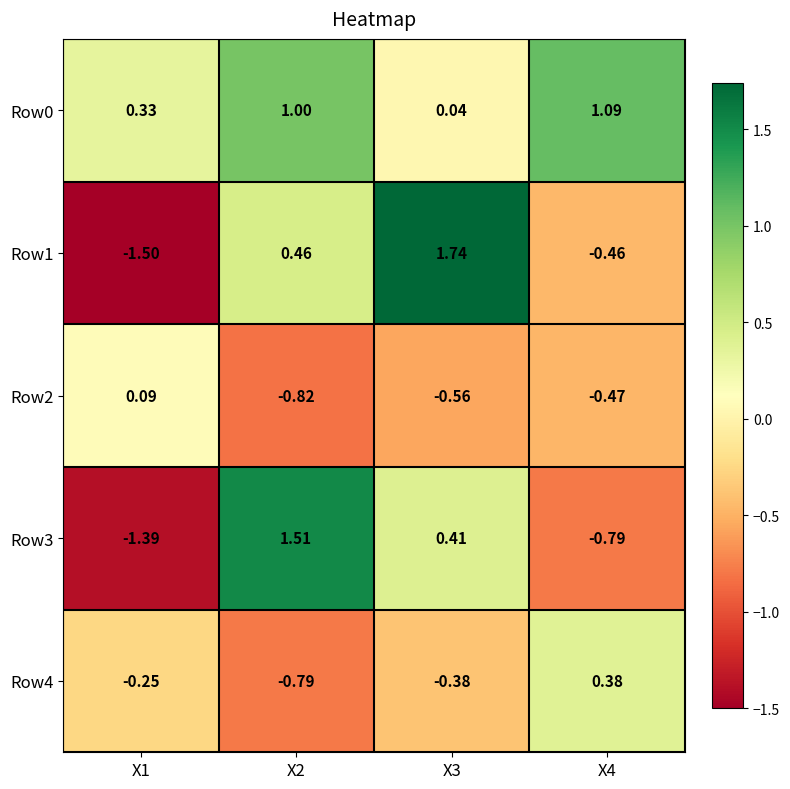

Reading left to right, what are all the values shown in this chart?

Row0: X1=0.3	X2=1.0	X3=0.0	X4=1.1
Row1: X1=-1.5	X2=0.5	X3=1.7	X4=-0.5
Row2: X1=0.1	X2=-0.8	X3=-0.6	X4=-0.5
Row3: X1=-1.4	X2=1.5	X3=0.4	X4=-0.8
Row4: X1=-0.2	X2=-0.8	X3=-0.4	X4=0.4